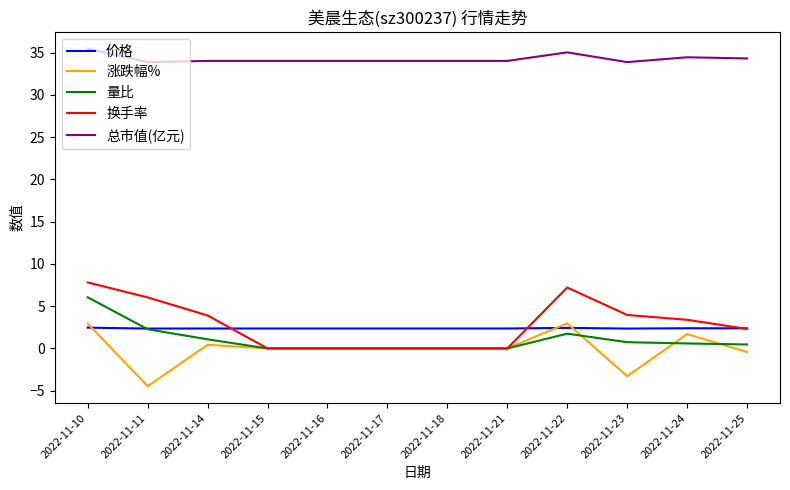

What is the minimum value shown in the chart?

-4.5